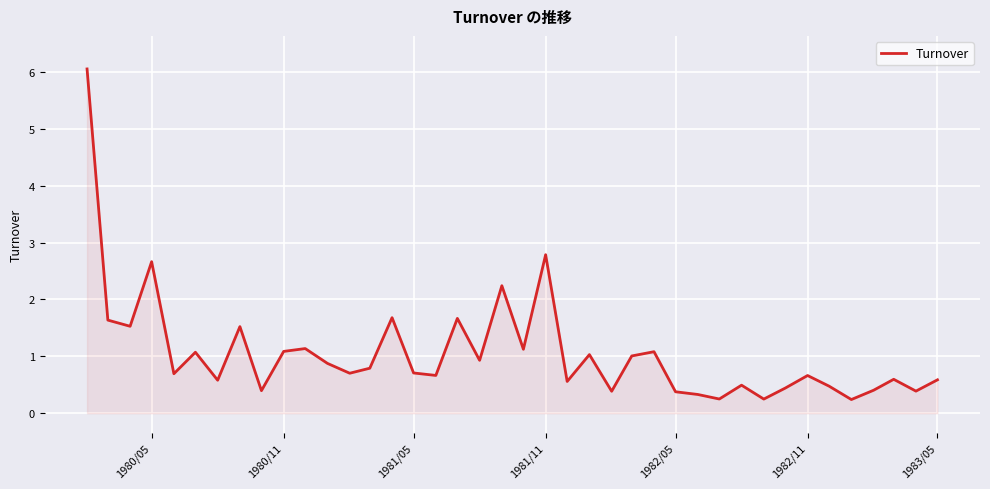

What is the greatest value displayed?

6.0